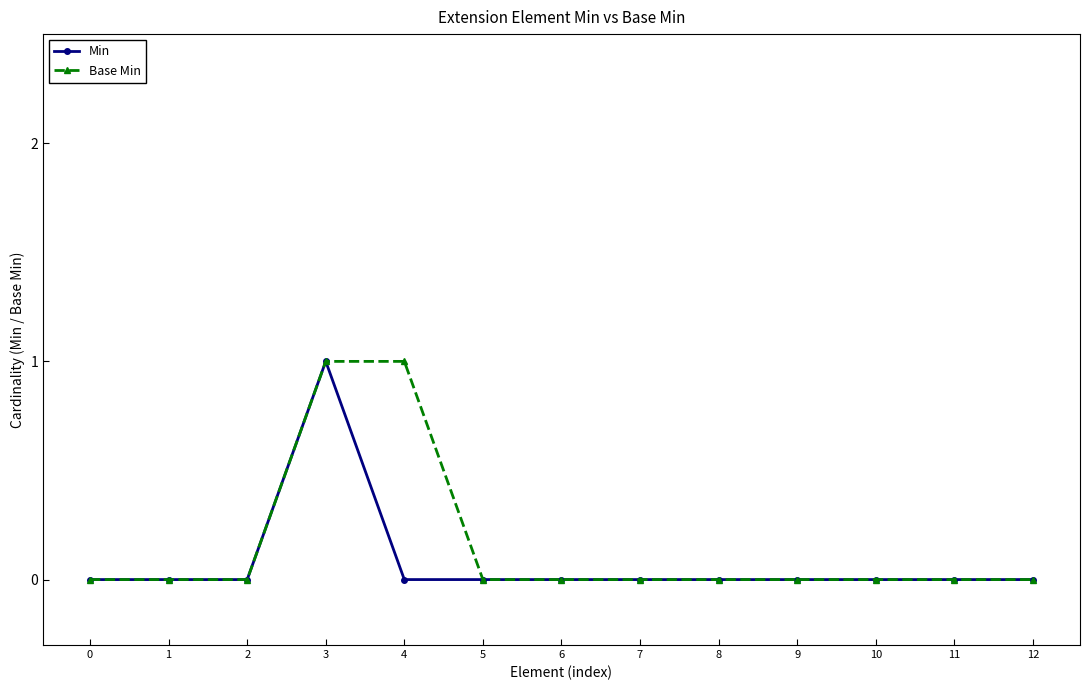

Is it true that Base Min equals 0 at 6?

True